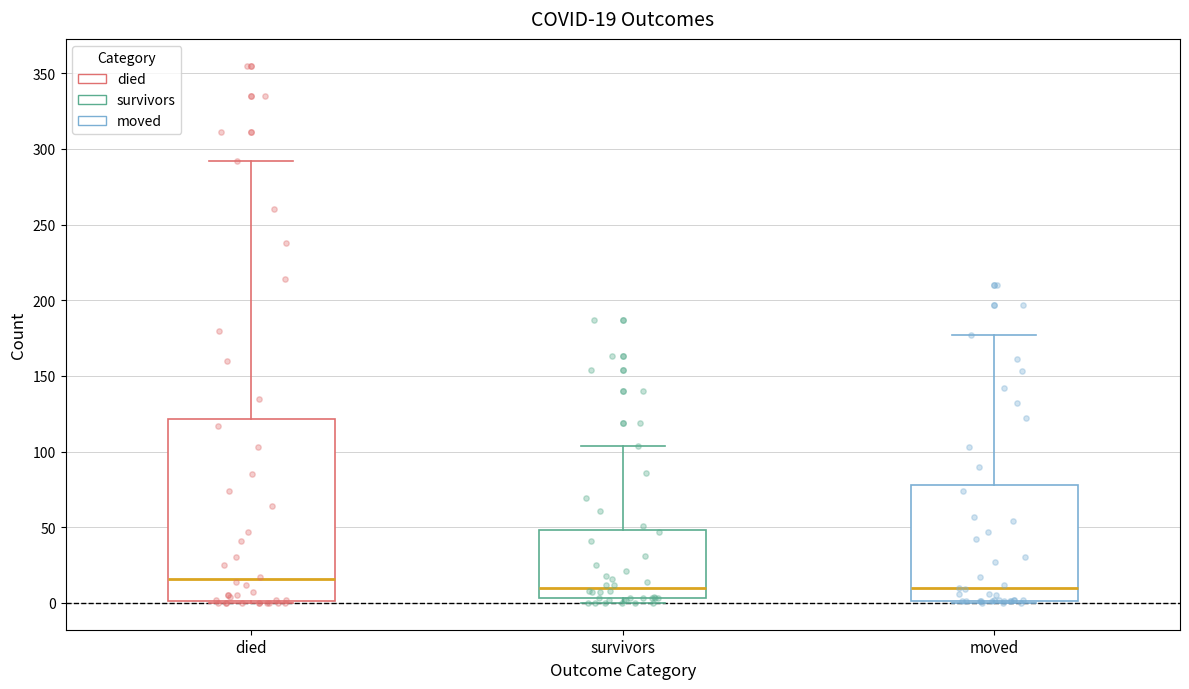

Comparing the boxes themselves (not the whiskers), which one is the tallest?

died